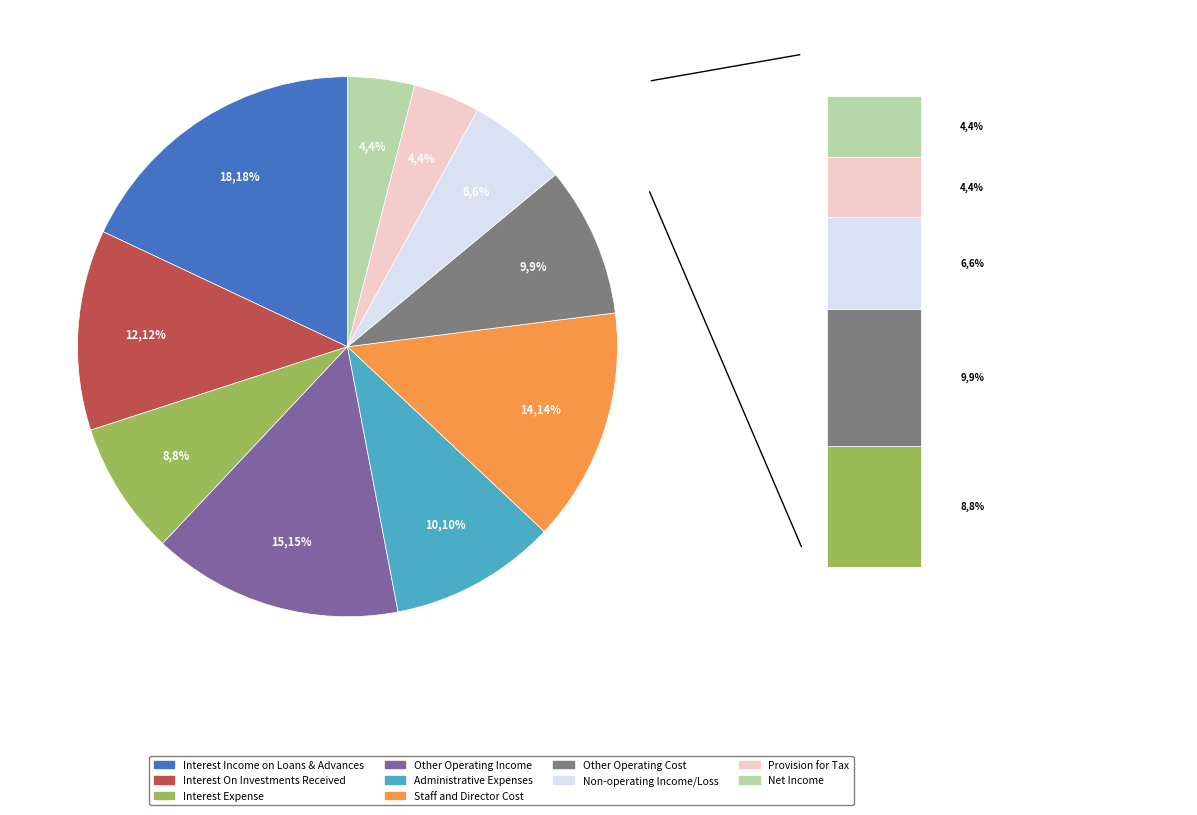

Combined, what portion of the pie is Staff and Director Cost and Interest Income on Loans & Advances?

32.0%